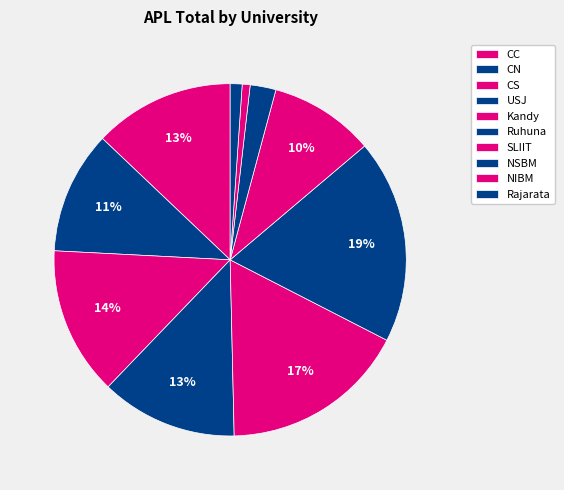

To the nearest percent, what is the difference between the Rajarata and SLIIT slice percentages?

9%